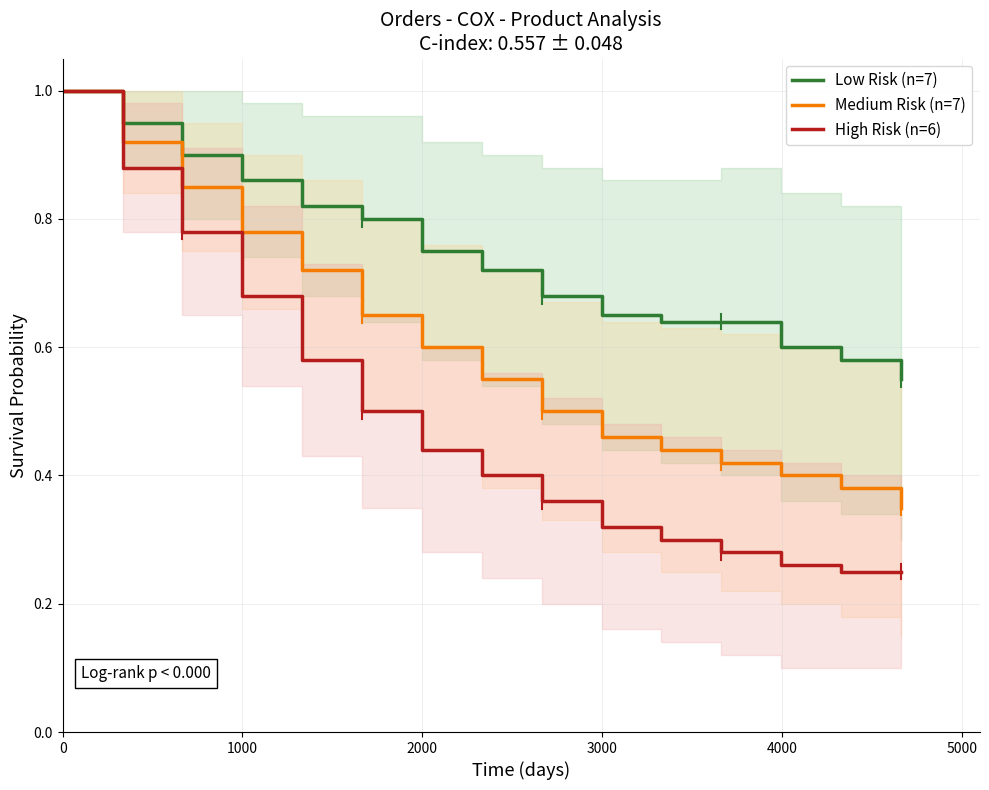

Reading right to left, transcribe all the data shown in this chart.

Low Risk (n=7): 0.6	0.6	0.6	0.6	0.6	0.7	0.7	0.7	0.8	0.8	0.8	0.9	0.9	0.9	1.0
Medium Risk (n=7): 0.3	0.4	0.4	0.4	0.4	0.5	0.5	0.6	0.6	0.7	0.7	0.8	0.8	0.9	1.0
High Risk (n=6): 0.2	0.2	0.3	0.3	0.3	0.3	0.4	0.4	0.4	0.5	0.6	0.7	0.8	0.9	1.0